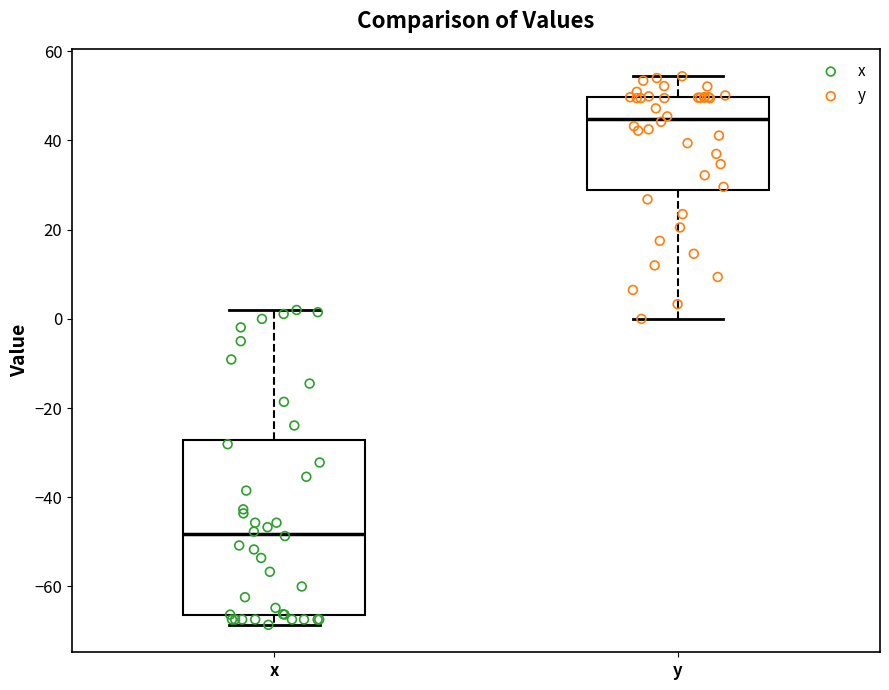

Reading left to right, read every box against the y-axis: the position of its median line, the range the box covers, and the ends of its whiskers. The values are not printed on the chart, so give them approximately, as read against the axis.

x: median -48, box -66 to -28, whiskers -68 to 2
y: median 44, box 28 to 50, whiskers 0 to 54